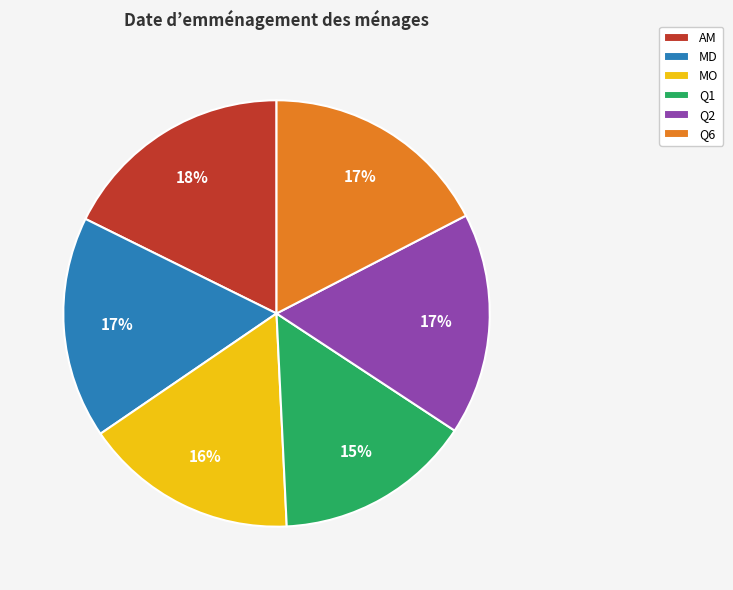

Which category has the smallest portion of the pie?

Q1